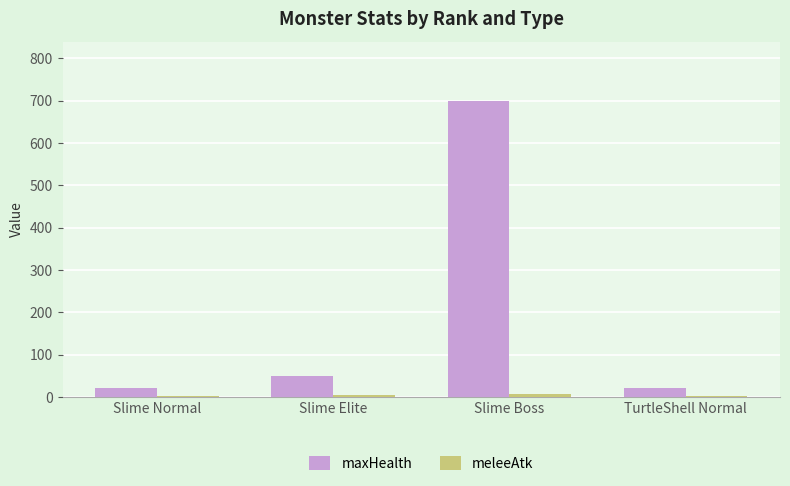

What is the average value of the maxHealth series?

198